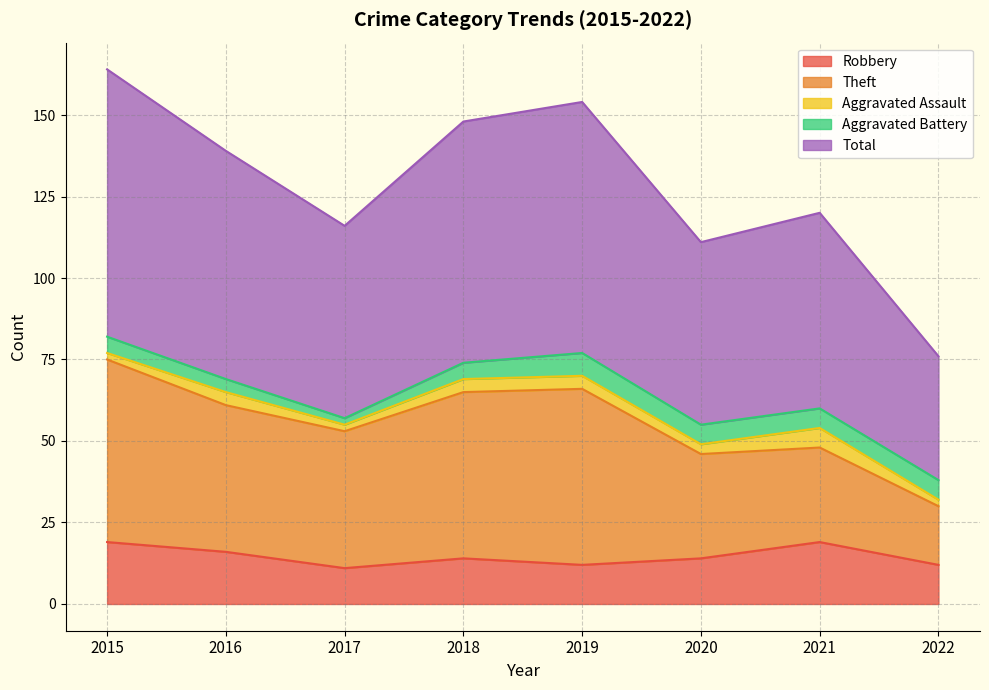

What is the maximum value shown in the chart?

82